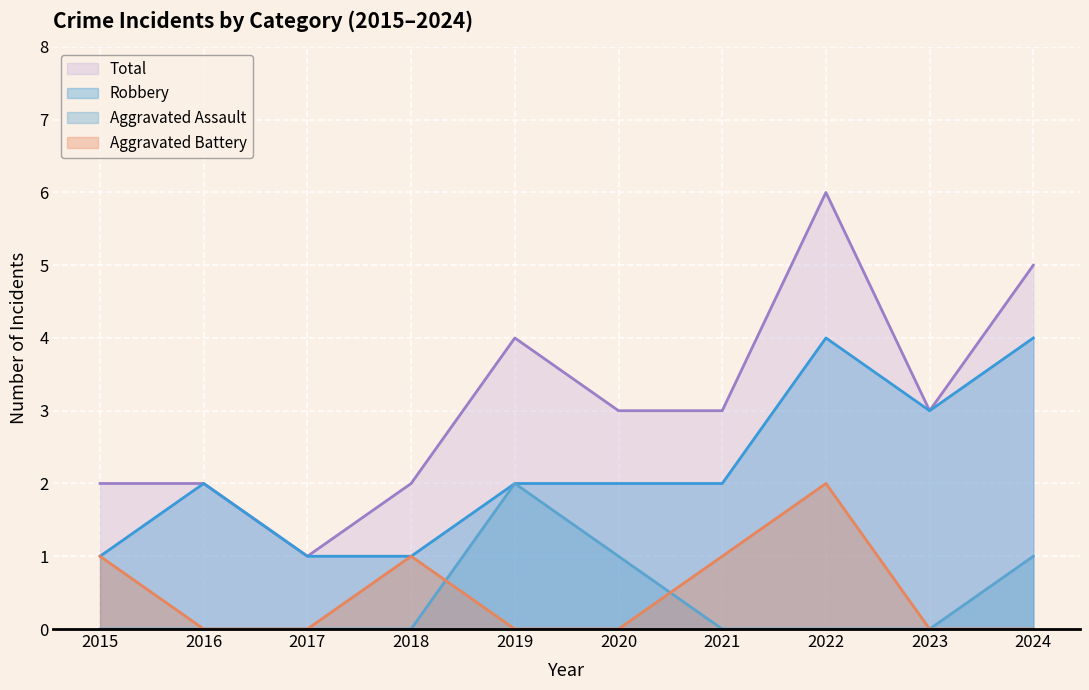

Which series has the largest range (max minus min)?

Total